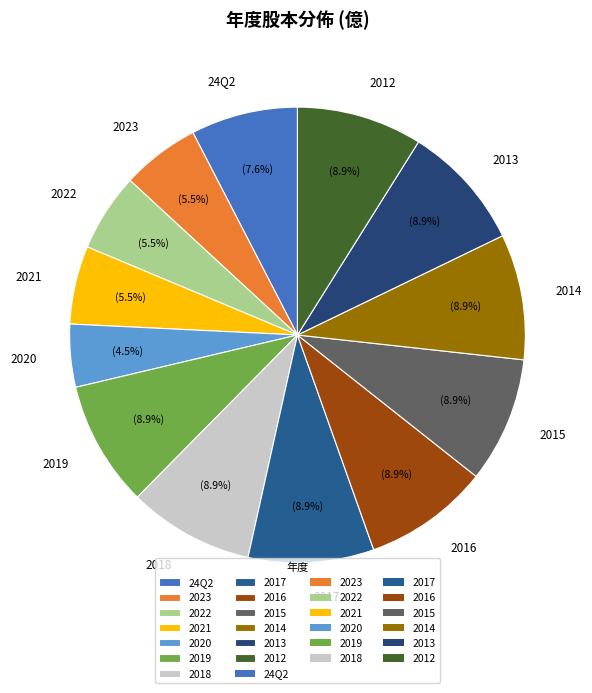

Which slice is the smallest?

2020